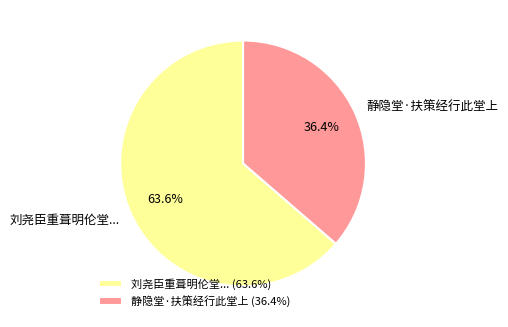

Between 静隐堂·扶策经行此堂上 and 刘尧臣重葺明伦堂..., which is larger?

刘尧臣重葺明伦堂...